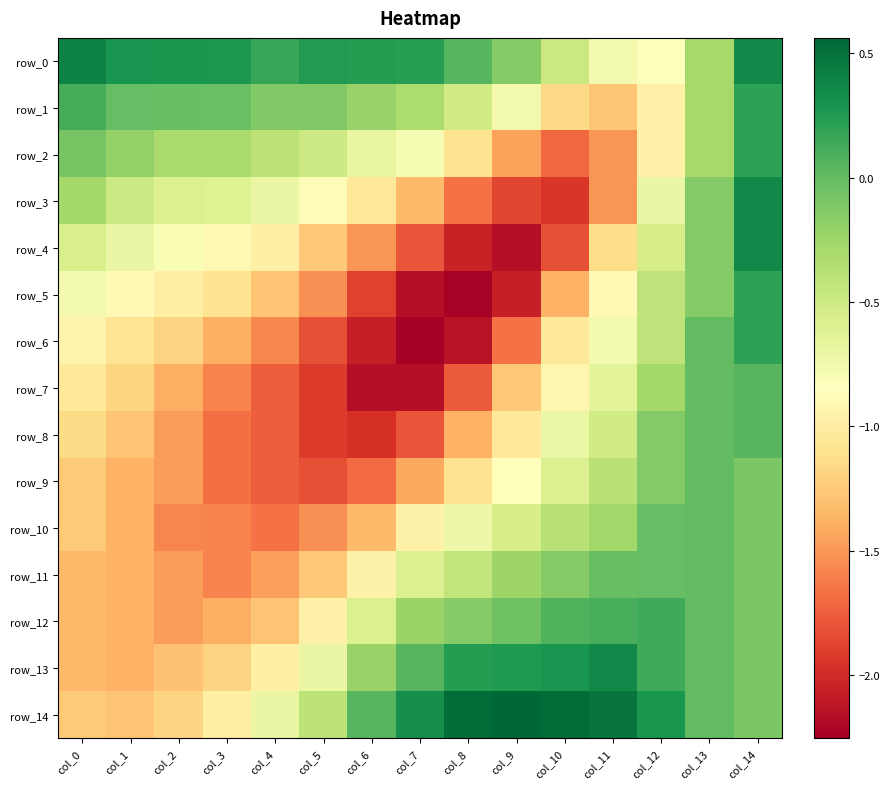

At which label is row_2 closest to 0?

col_0